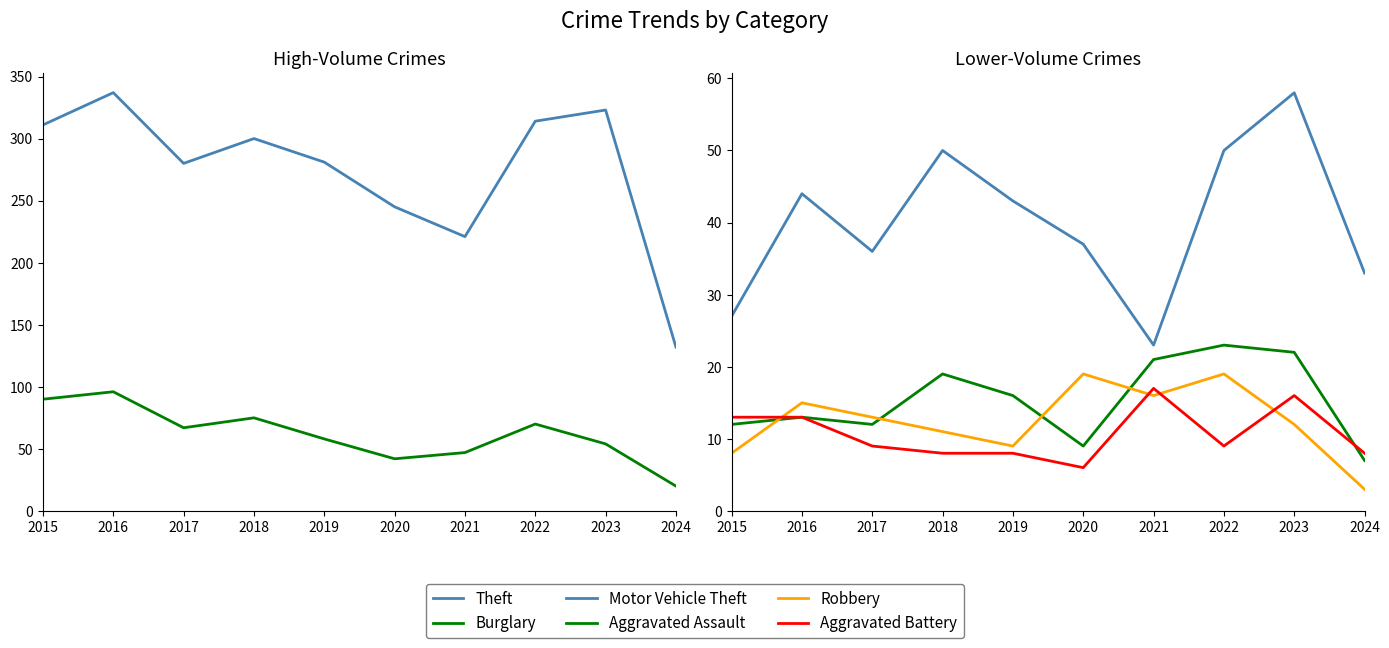

Between which two adjacent categories do Robbery and Aggravated Battery first intersect?

2015 and 2016